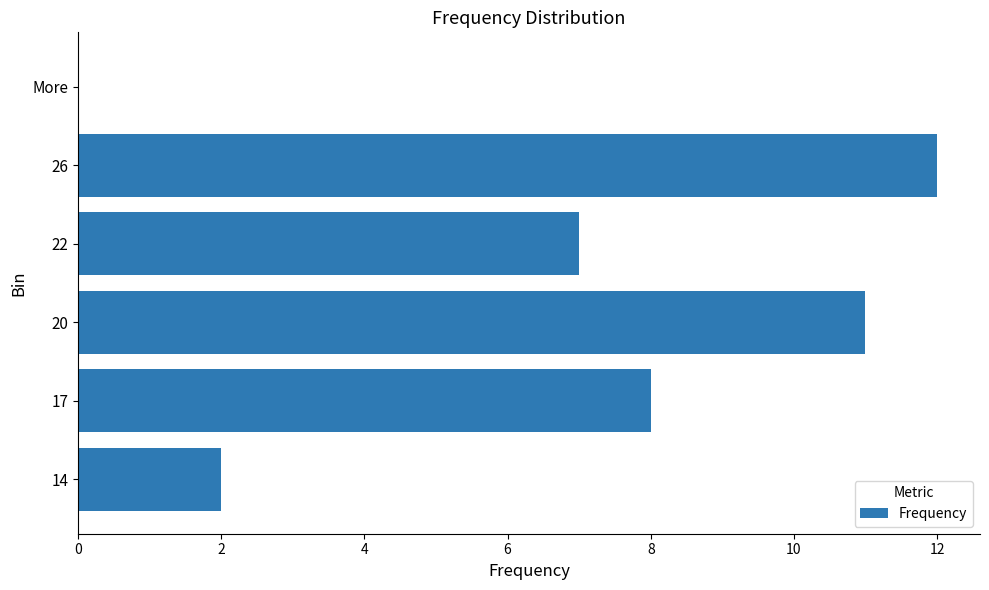

Does the chart contain stacked bars?

No